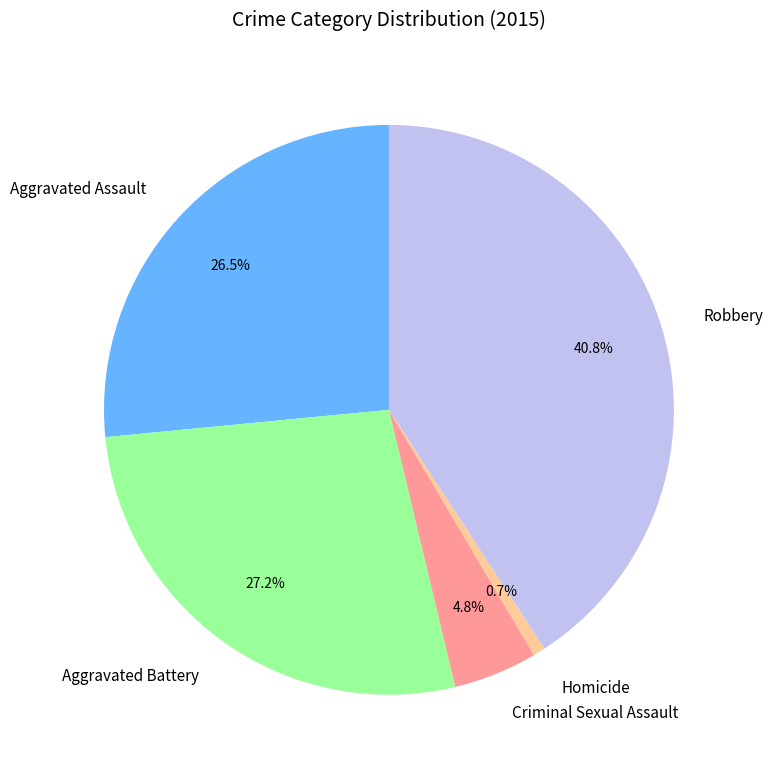

Does Aggravated Battery account for over 50% of the chart?

No